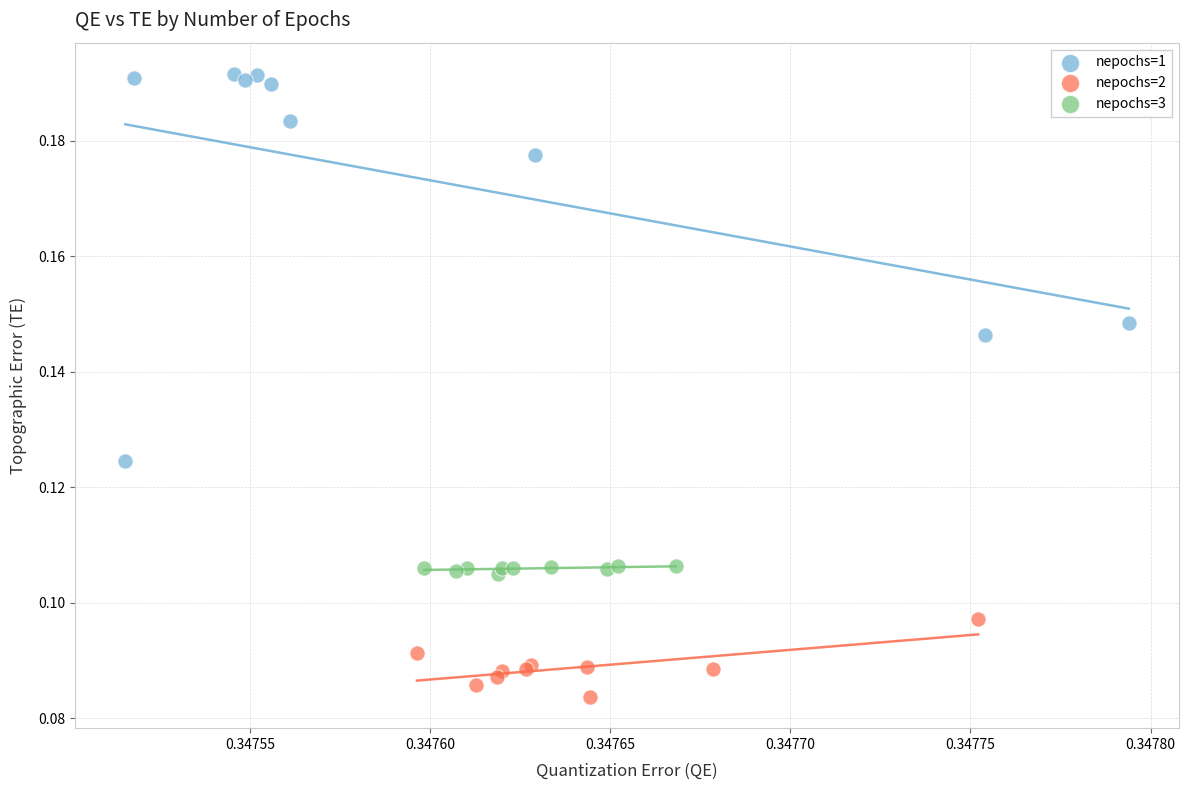

Which series has the widest spread of Y values?

nepochs=1